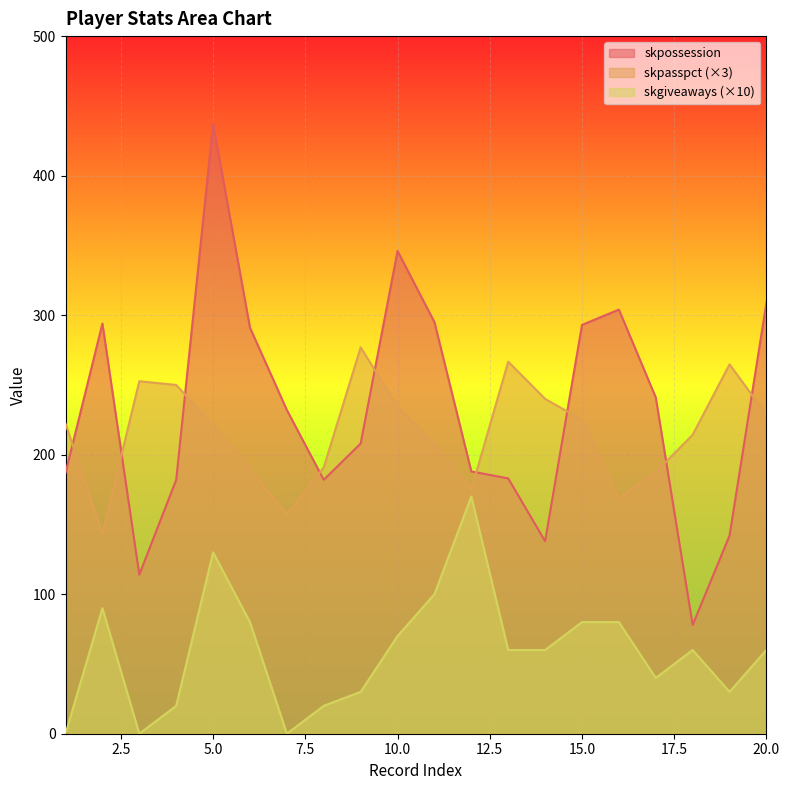

List the series in order of their peak value, highest first.

skpossession, skpasspct (×3), skgiveaways (×10)